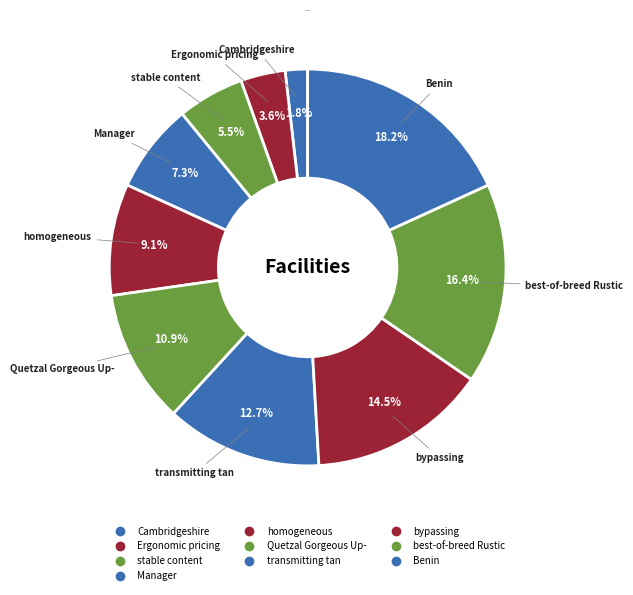

How much of the chart is everything except bypassing?

85.5%